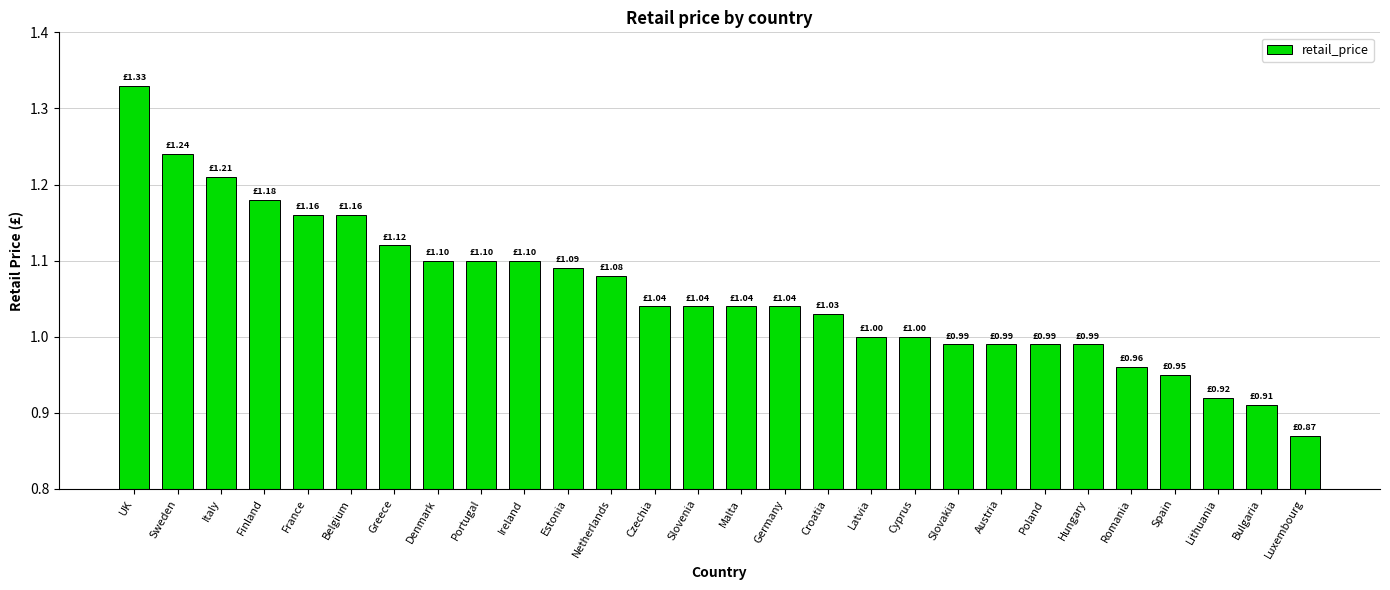

What is the label of the 17th bar from the right?

Netherlands